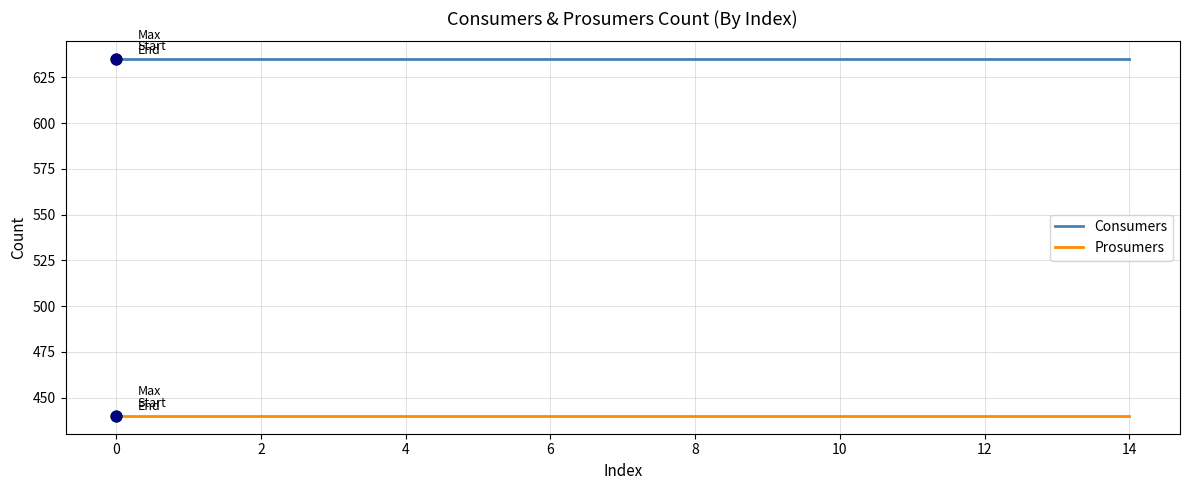

Which series has the largest total across all categories?

Consumers